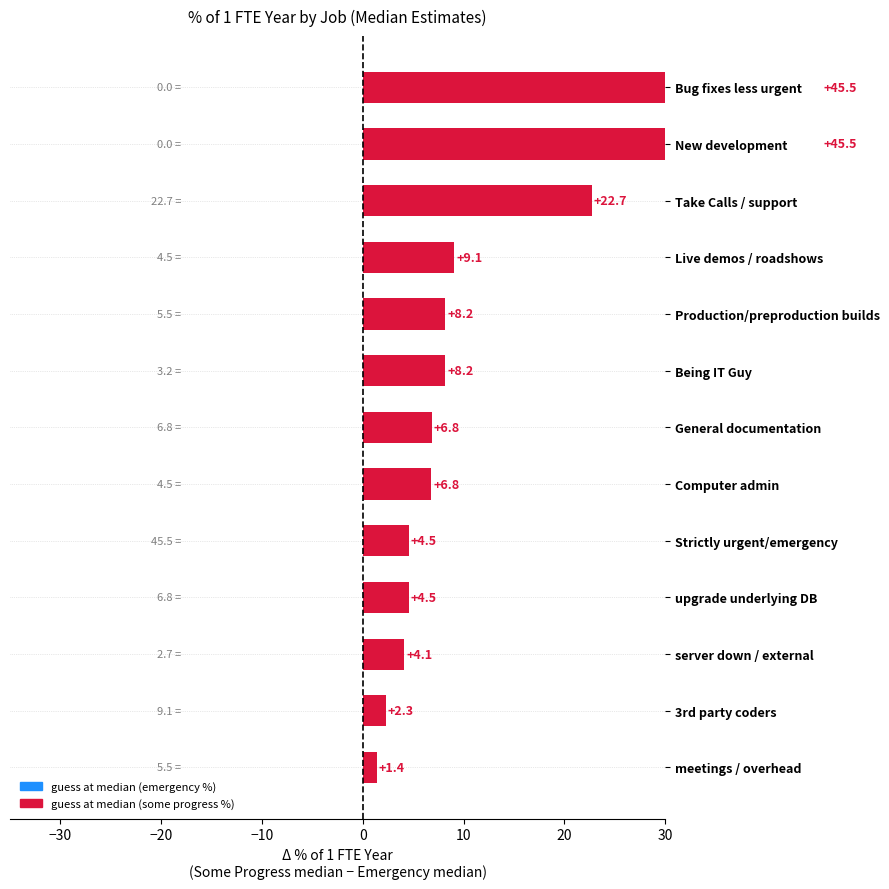

Reading left to right, list all the values displayed in this chart.

guess at median (emergency %): upgrade underlying DB=6.8	server down / external=2.7	Production/preproduction builds=5.5	Take Calls / support=22.7	Computer admin=4.5	Being IT Guy=3.2	meetings / overhead=5.5	Strictly urgent/emergency=45.5	Bug fixes less urgent=0.0	New development=0.0	General documentation=6.8	3rd party coders=9.1	Live demos / roadshows=4.5
guess at median (some progress %): upgrade underlying DB=11.4	server down / external=6.8	Production/preproduction builds=13.6	Take Calls / support=45.5	Computer admin=11.4	Being IT Guy=11.4	meetings / overhead=6.8	Strictly urgent/emergency=50.0	Bug fixes less urgent=45.5	New development=45.5	General documentation=13.6	3rd party coders=11.4	Live demos / roadshows=13.6